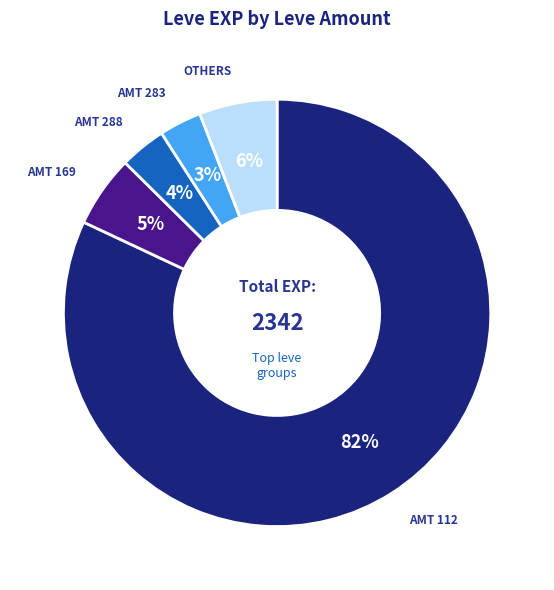

To the nearest percent, what is the difference between the largest and smallest slice percentages?

79%